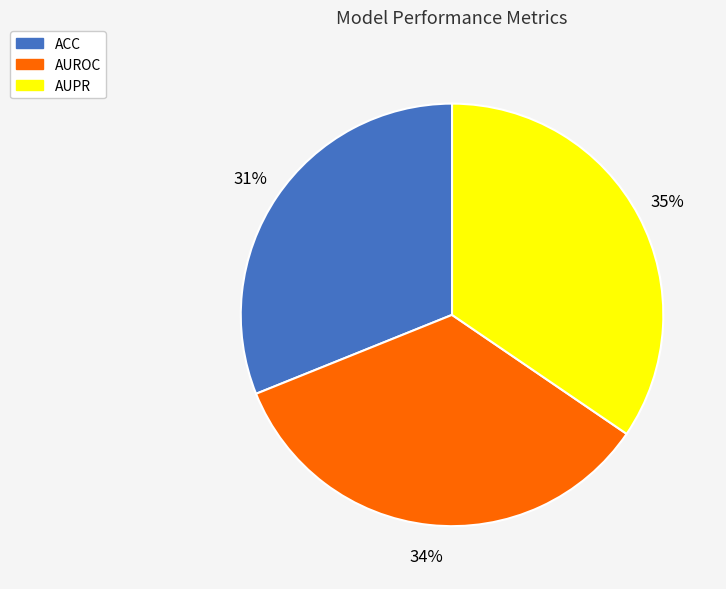

Is there a majority slice in this chart?

No